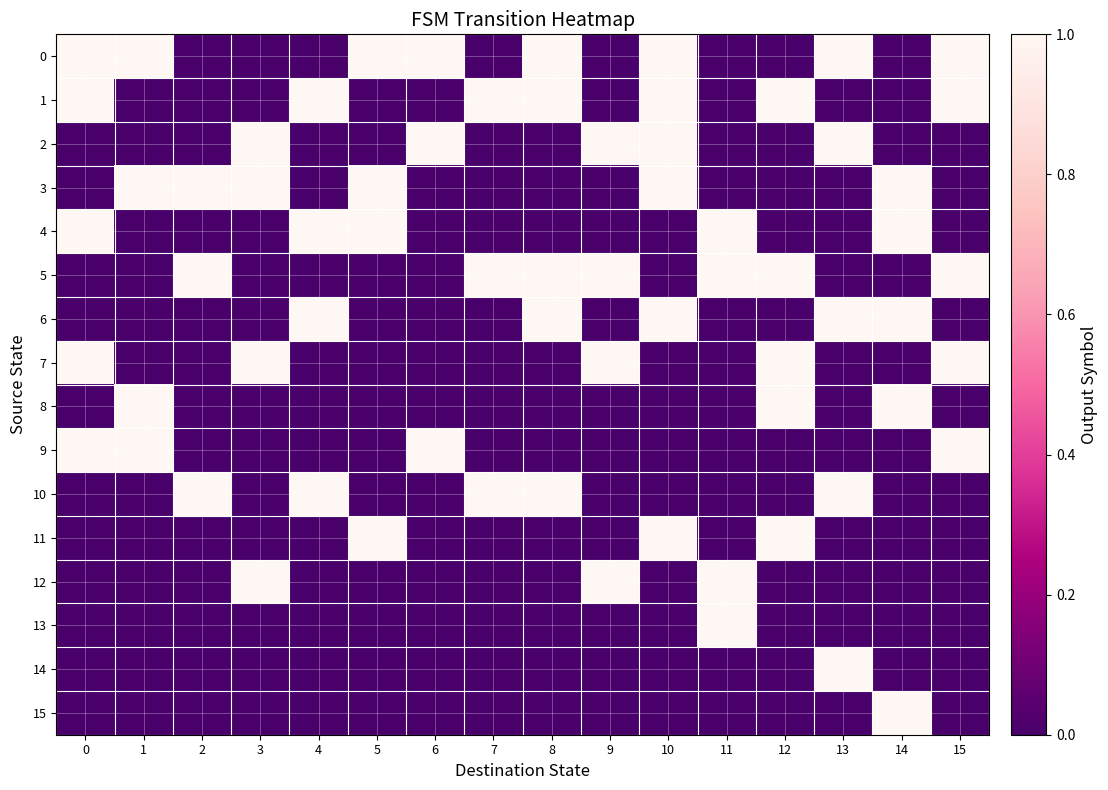

Reading left to right, extract all data points from this chart.

0: 0=1	1=1	2=0	3=0	4=0	5=1	6=1	7=0	8=1	9=0	10=1	11=0	12=0	13=1	14=0	15=1
1: 0=1	1=0	2=0	3=0	4=1	5=0	6=0	7=1	8=1	9=0	10=1	11=0	12=1	13=0	14=0	15=1
2: 0=0	1=0	2=0	3=1	4=0	5=0	6=1	7=0	8=0	9=1	10=1	11=0	12=0	13=1	14=0	15=0
3: 0=0	1=1	2=1	3=1	4=0	5=1	6=0	7=0	8=0	9=0	10=1	11=0	12=0	13=0	14=1	15=0
4: 0=1	1=0	2=0	3=0	4=1	5=1	6=0	7=0	8=0	9=0	10=0	11=1	12=0	13=0	14=1	15=0
5: 0=0	1=0	2=1	3=0	4=0	5=0	6=0	7=1	8=1	9=1	10=0	11=1	12=1	13=0	14=0	15=1
6: 0=0	1=0	2=0	3=0	4=1	5=0	6=0	7=0	8=1	9=0	10=1	11=0	12=0	13=1	14=1	15=0
7: 0=1	1=0	2=0	3=1	4=0	5=0	6=0	7=0	8=0	9=1	10=0	11=0	12=1	13=0	14=0	15=1
8: 0=0	1=1	2=0	3=0	4=0	5=0	6=0	7=0	8=0	9=0	10=0	11=0	12=1	13=0	14=1	15=0
9: 0=1	1=1	2=0	3=0	4=0	5=0	6=1	7=0	8=0	9=0	10=0	11=0	12=0	13=0	14=0	15=1
10: 0=0	1=0	2=1	3=0	4=1	5=0	6=0	7=1	8=1	9=0	10=0	11=0	12=0	13=1	14=0	15=0
11: 0=0	1=0	2=0	3=0	4=0	5=1	6=0	7=0	8=0	9=0	10=1	11=0	12=1	13=0	14=0	15=0
12: 0=0	1=0	2=0	3=1	4=0	5=0	6=0	7=0	8=0	9=1	10=0	11=1	12=0	13=0	14=0	15=0
13: 0=0	1=0	2=0	3=0	4=0	5=0	6=0	7=0	8=0	9=0	10=0	11=1	12=0	13=0	14=0	15=0
14: 0=0	1=0	2=0	3=0	4=0	5=0	6=0	7=0	8=0	9=0	10=0	11=0	12=0	13=1	14=0	15=0
15: 0=0	1=0	2=0	3=0	4=0	5=0	6=0	7=0	8=0	9=0	10=0	11=0	12=0	13=0	14=1	15=0